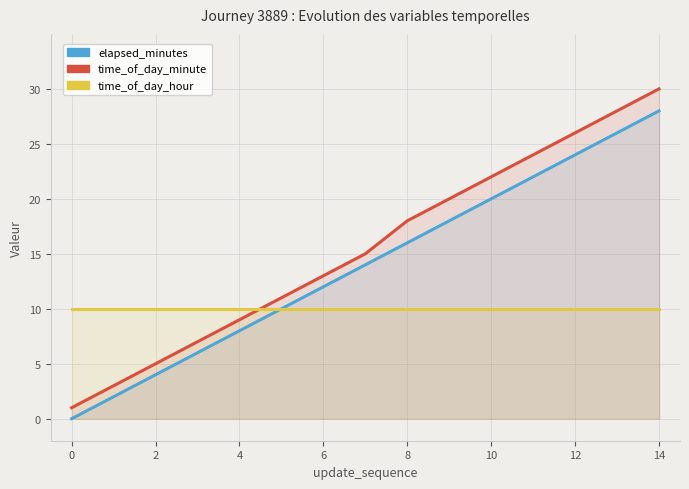

Reading right to left, list all the values displayed in this chart.

elapsed_minutes: 28	26	24	22	20	18	16	14	12	10	8	6	4	2	0
time_of_day_minute: 30	28	26	24	22	20	18	15	13	11	9	7	5	3	1
time_of_day_hour: 10	10	10	10	10	10	10	10	10	10	10	10	10	10	10